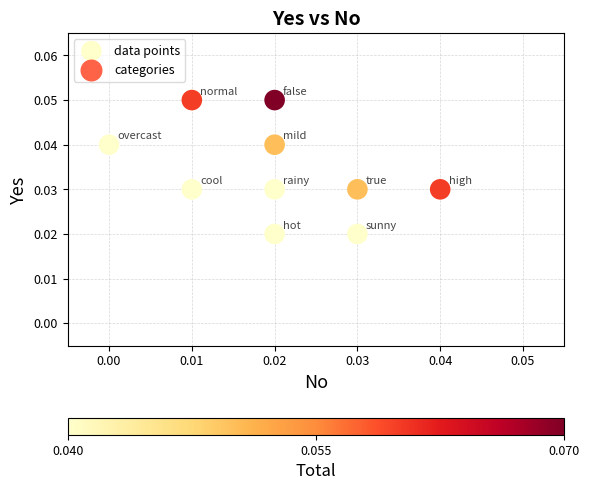

How many points are shown in the scatter plot?

10